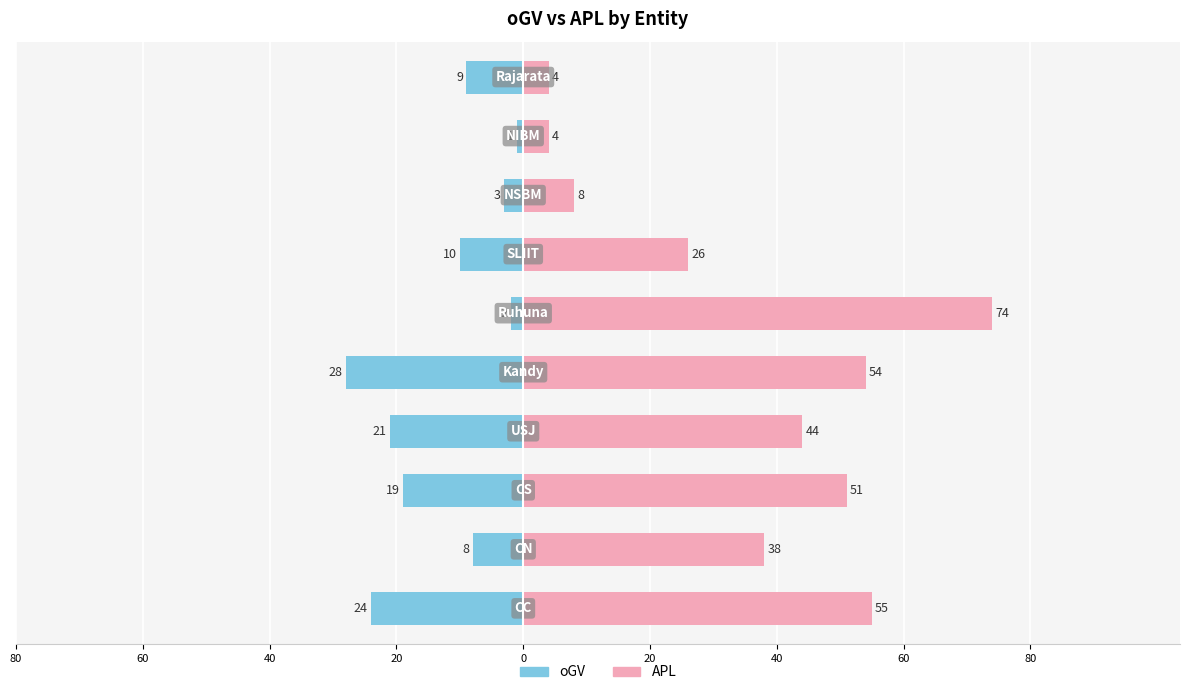

Is the value of oGV at 60 greater than the value of APL at 9?

No